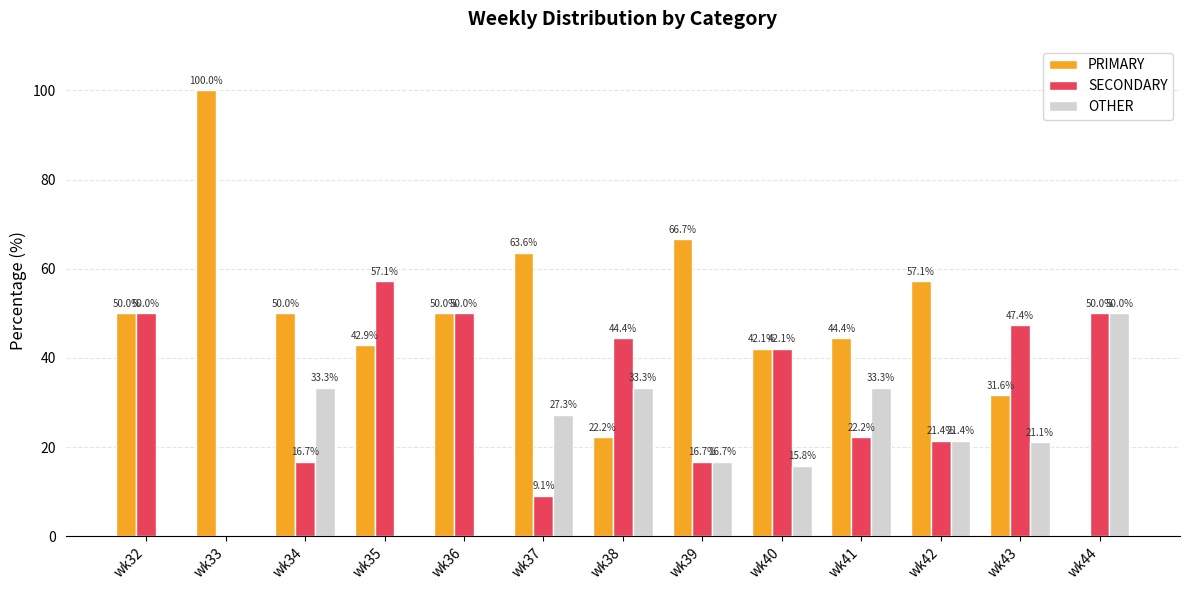

Which series has the widest spread of values?

PRIMARY